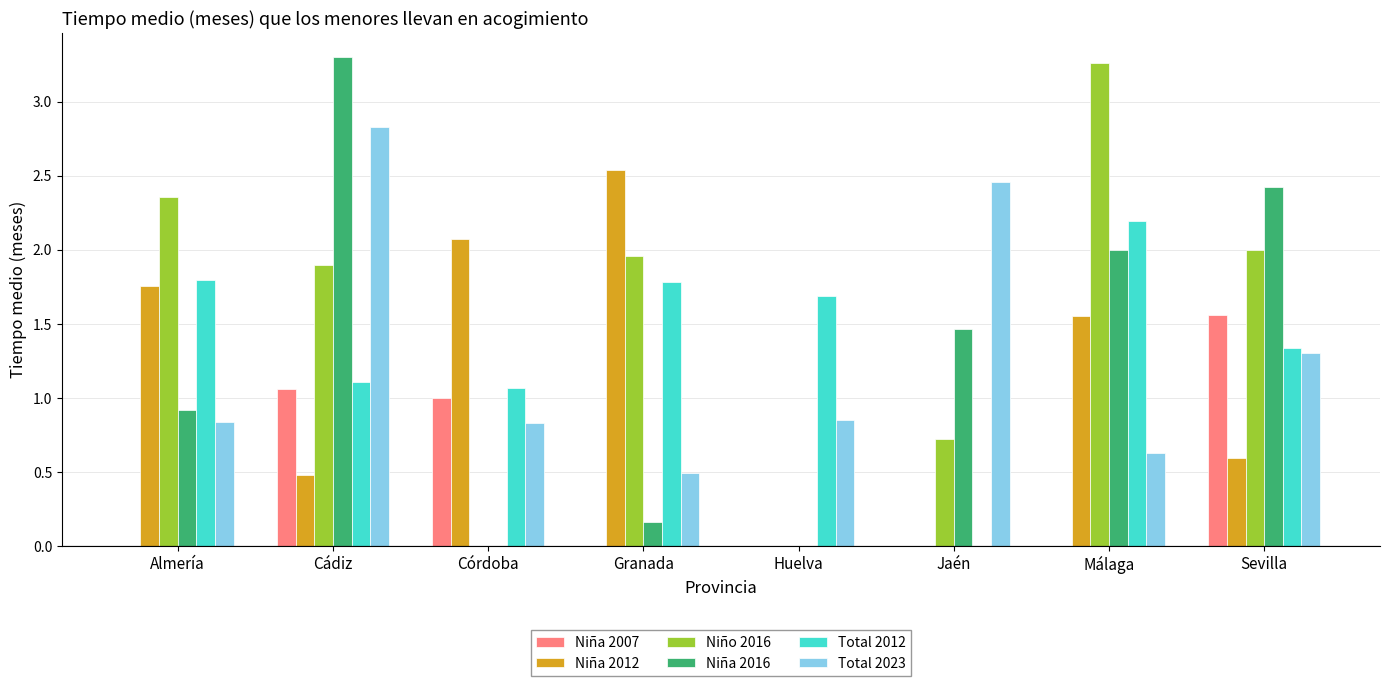

What is the sum of the Niña 2012 values at Cádiz and Jaén?

0.5